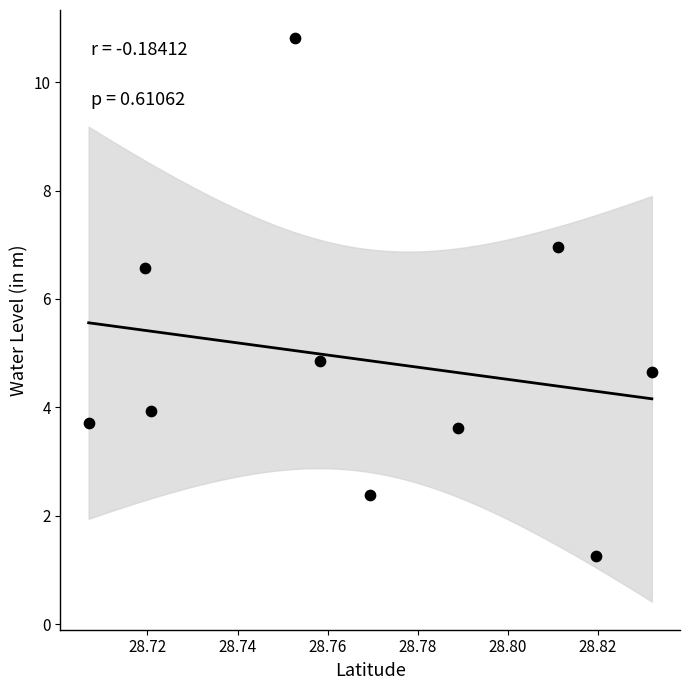

What is the average Y value?

4.9